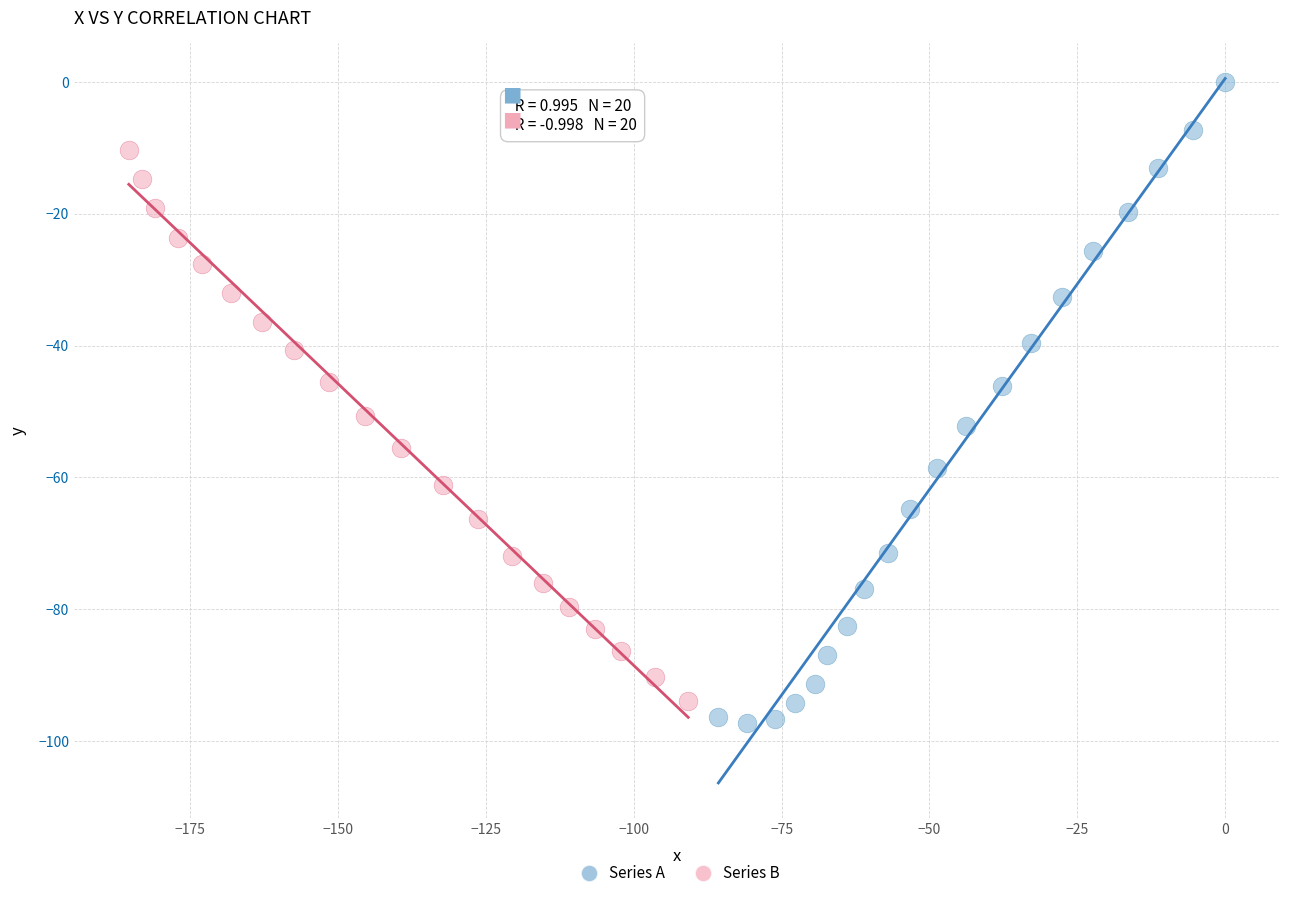

Which series contains the highest Y value?

Series A